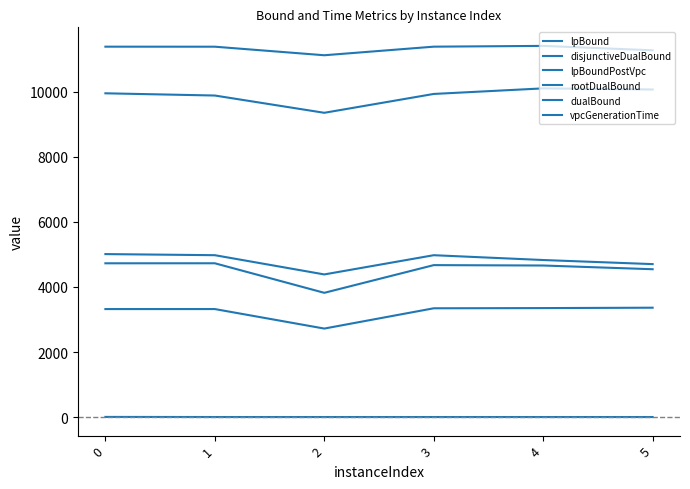

Is it true that lpBound equals 4509.4 at 3?

False